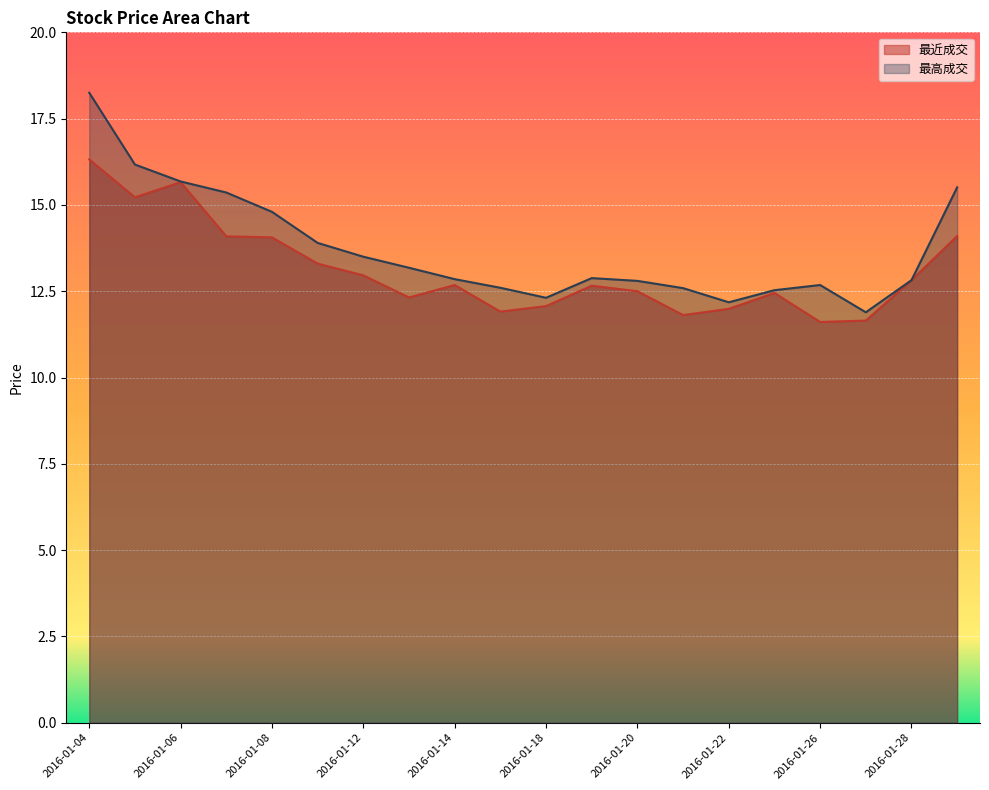

Is it true that 最近成交 equals 22.4 at 2016-01-12?

False